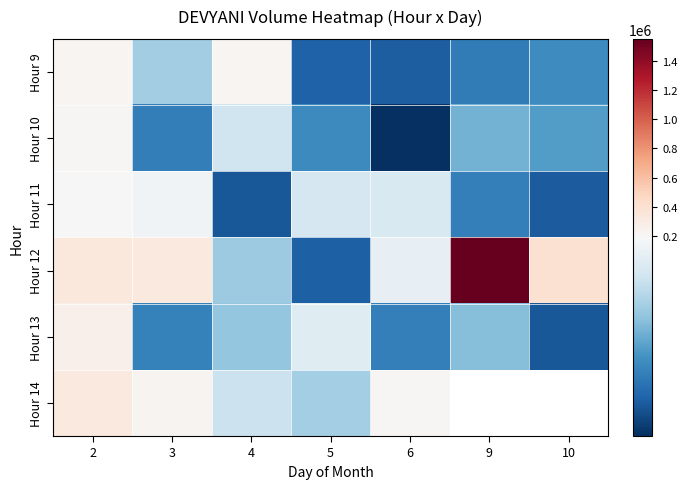

True or false: Hour 9 has a value of 88992.9 at 6.

False